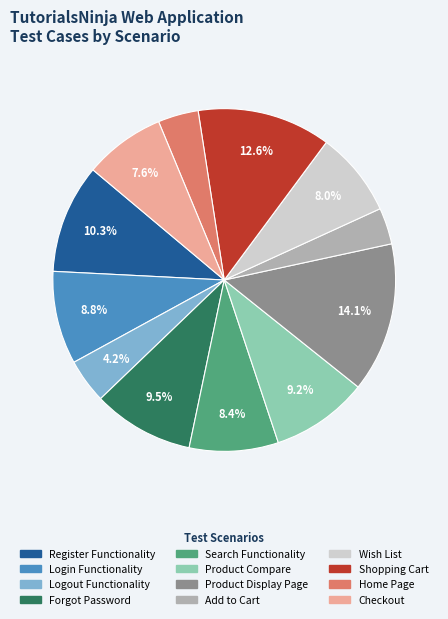

The Add to Cart slice represents 15% of the pie. True or false?

False